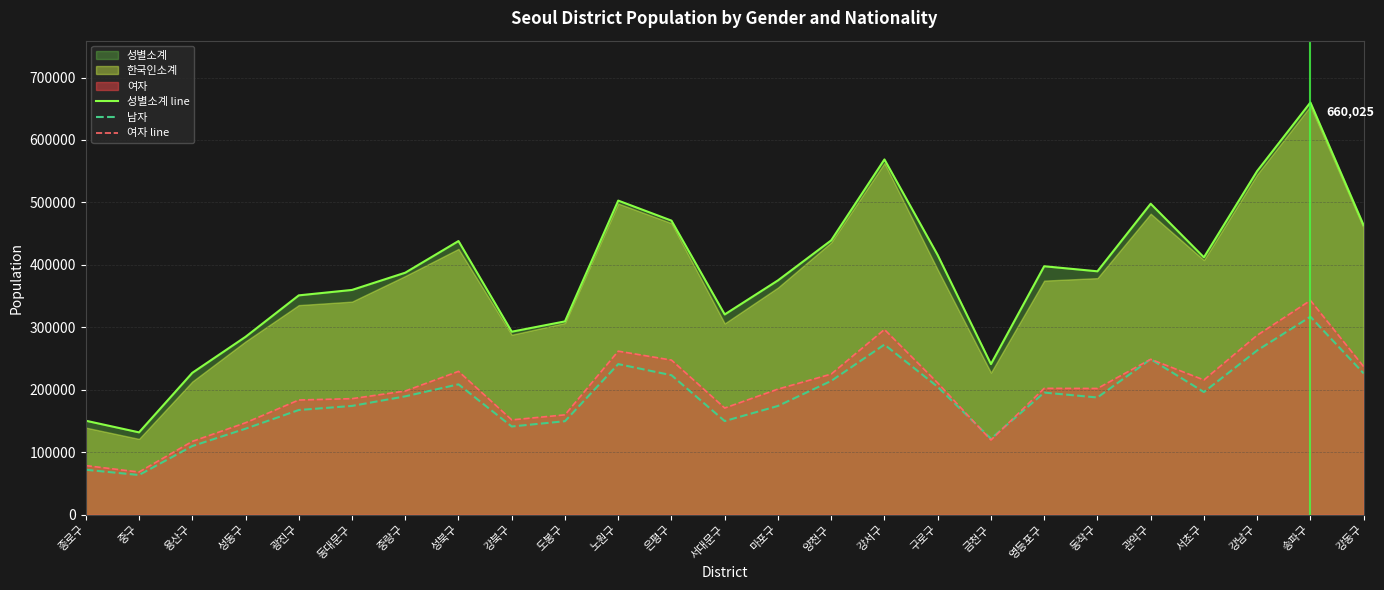

Reading left to right, what are all the values shown in this chart?

성별소계 line: 150453	131793	227106	284766	351180	359873	387470	438168	292977	309494	502925	470869	320629	375162	439252	568826	415651	241105	397800	389714	497883	412078	550282	660025	463318
남자: 71890	63495	109826	137620	167562	174120	189462	208682	141185	149675	241099	223330	149879	174073	214161	272338	204715	121592	195493	187623	249026	196391	262991	316981	226237
여자 line: 78563	68298	117280	147146	183618	185753	198008	229486	151792	159819	261826	247539	170750	201089	225091	296488	210936	119513	202307	202091	248857	215687	287291	343044	237081